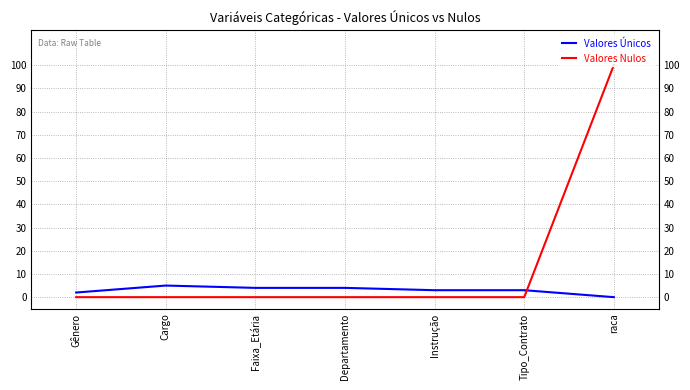

Rank the series at Cargo from lowest to highest value.

Valores Nulos, Valores Únicos